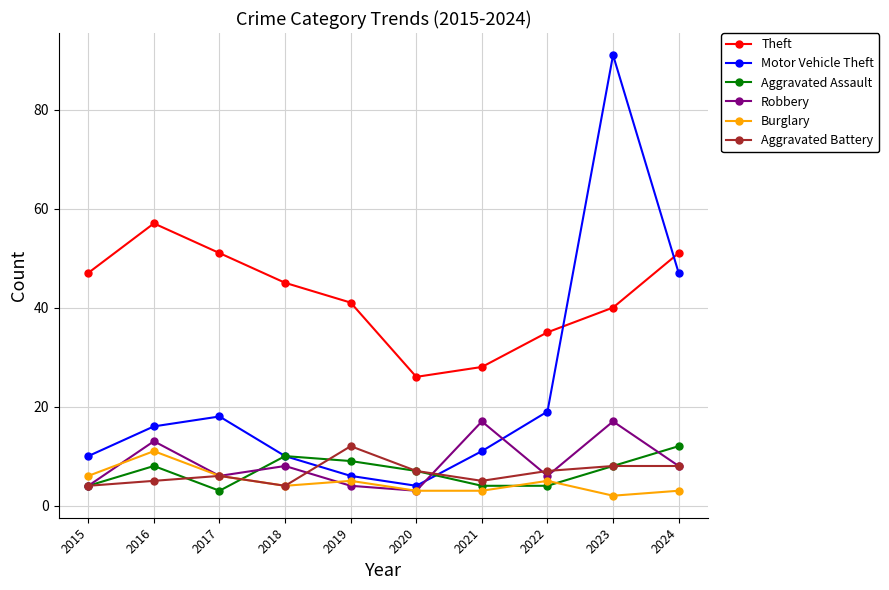

What is the maximum value shown in the chart?

91